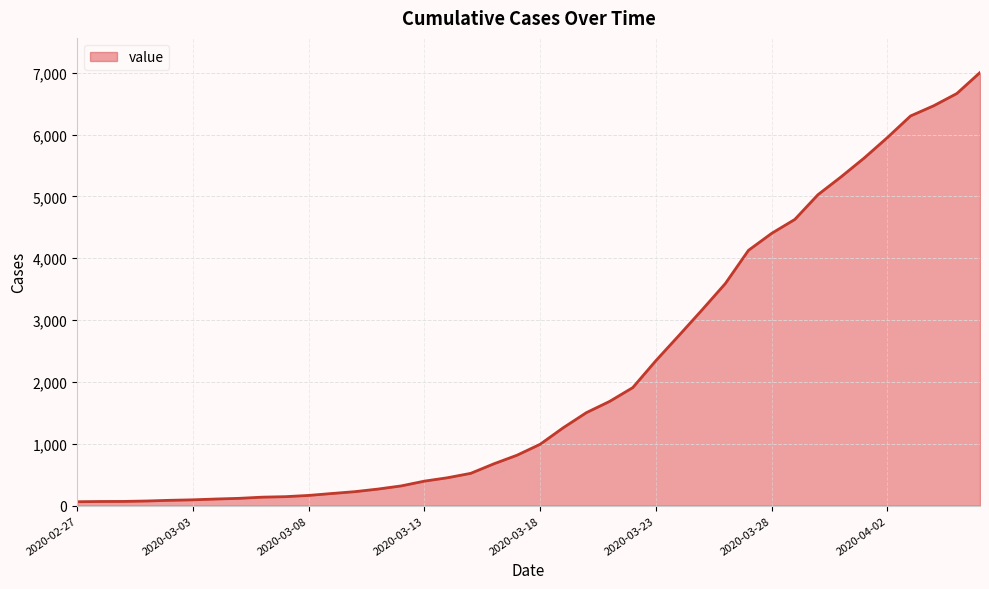

What is the difference between the maximum and minimum values?

6939